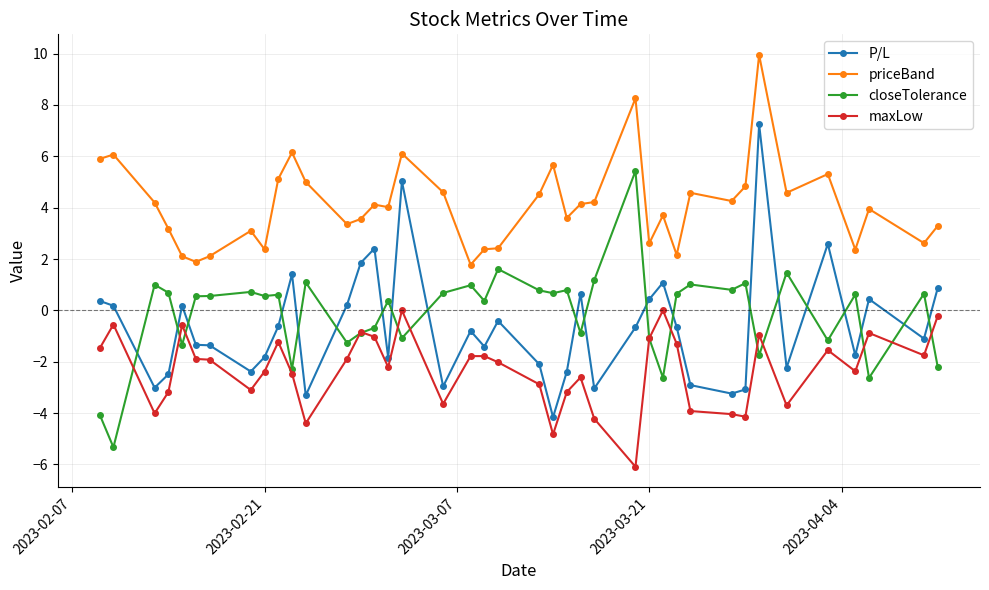

True or false: maxLow and priceBand cross at least once.

False